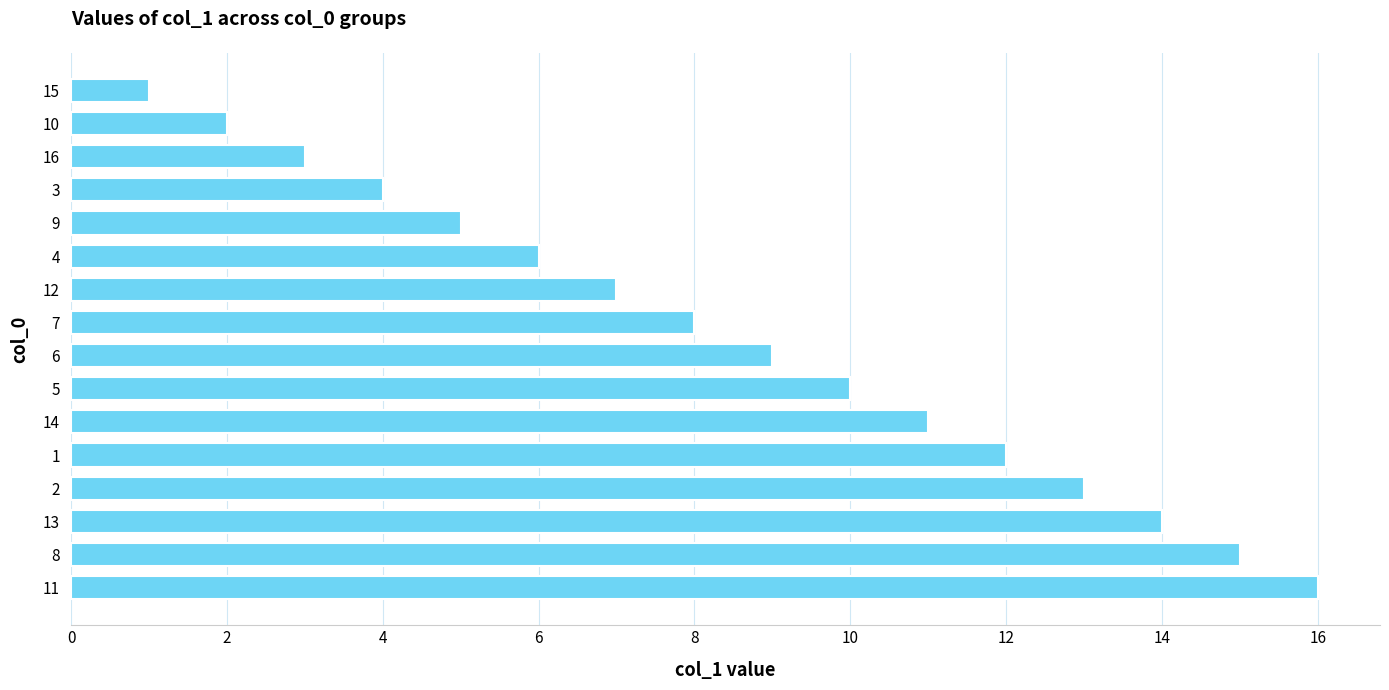

List the labels in order of value, smallest first.

15, 10, 16, 3, 9, 4, 12, 7, 6, 5, 14, 1, 2, 13, 8, 11